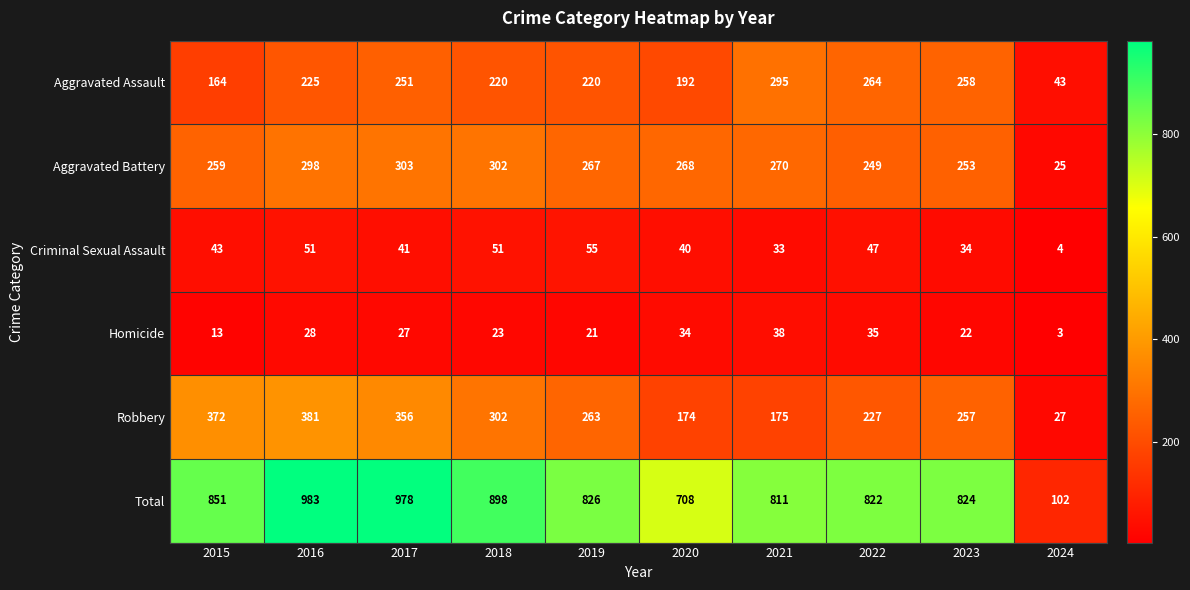

What is the difference between the maximum and minimum values in the Aggravated Assault series?

252